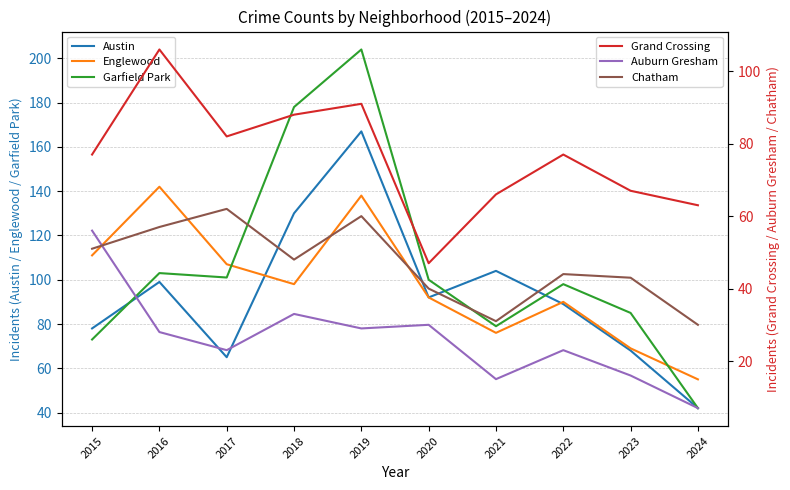

True or false: Austin has a value of 99 at 2016.

True